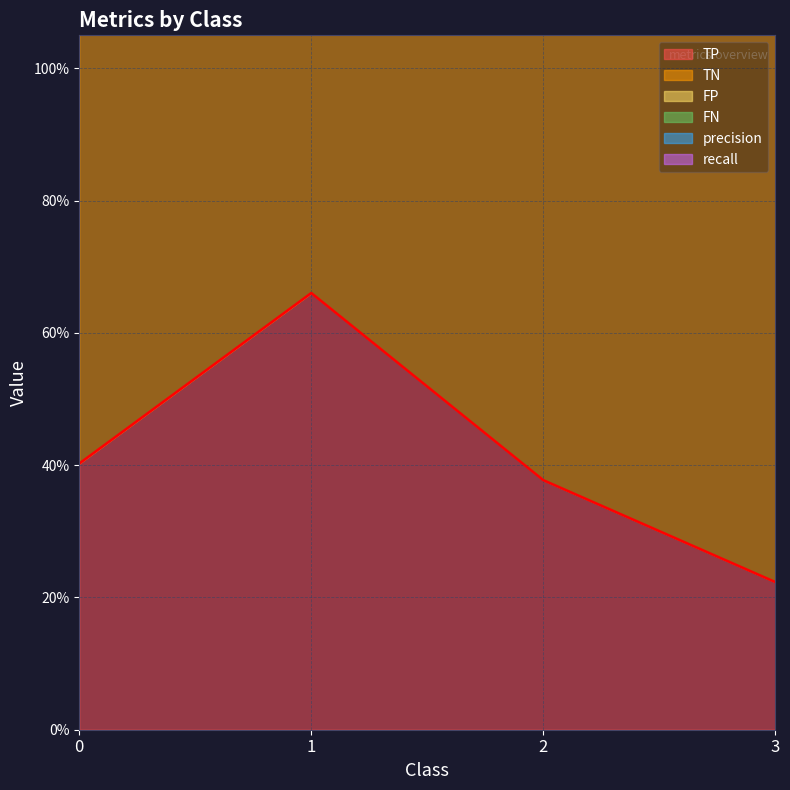

Does the chart have visible grid lines?

Yes